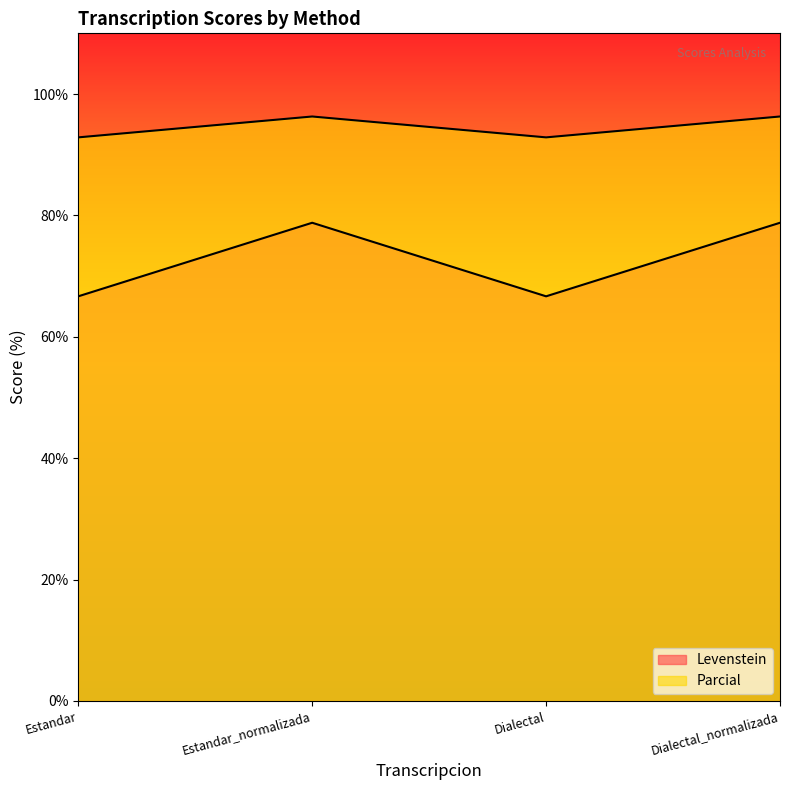

True or false: Levenstein and Parcial intersect in this chart.

False